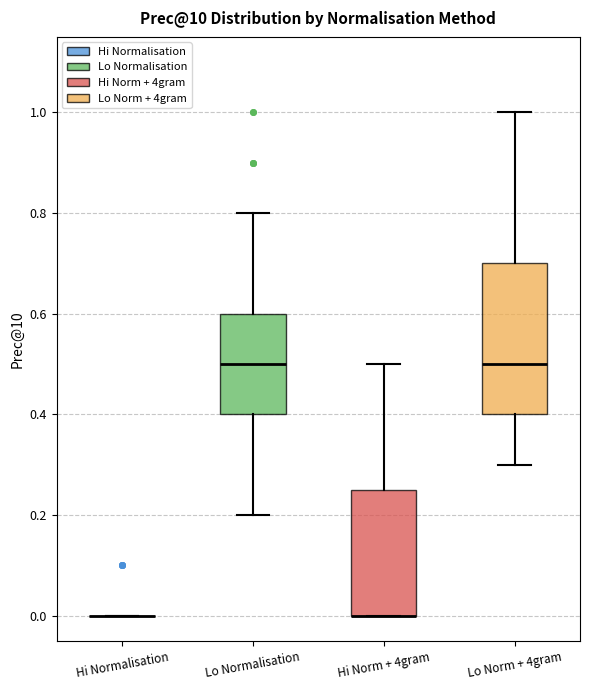

Reading left to right, transcribe this box plot: for each box, give where its median line is, the range the box spans, and where its two whiskers end, as read against the y-axis. The values are not printed on the chart, so give them approximately, as read against the axis.

Hi Normalisation: box collapsed to a line at 0.00, whiskers 0.00 to 0.00
Lo Normalisation: median 0.50, box 0.40 to 0.60, whiskers 0.20 to 0.80
Hi Norm + 4gram: median 0.00 (drawn on the box's lower edge), box 0.00 to 0.26, whiskers 0.00 to 0.50
Lo Norm + 4gram: median 0.50, box 0.40 to 0.70, whiskers 0.30 to 1.00